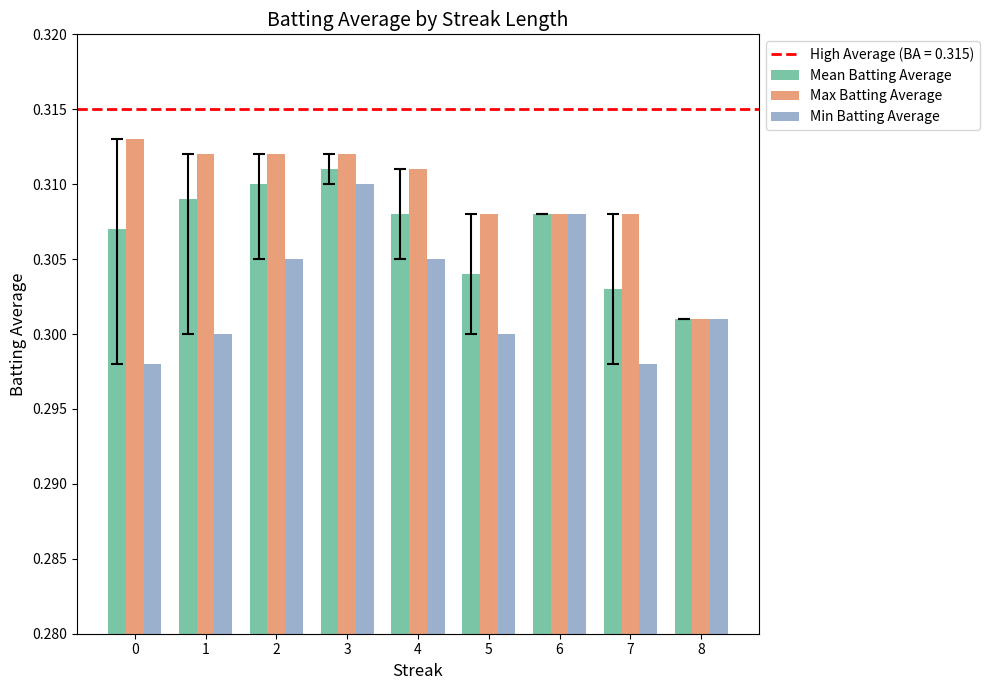

At how many categories does at least one series exceed 0?

9